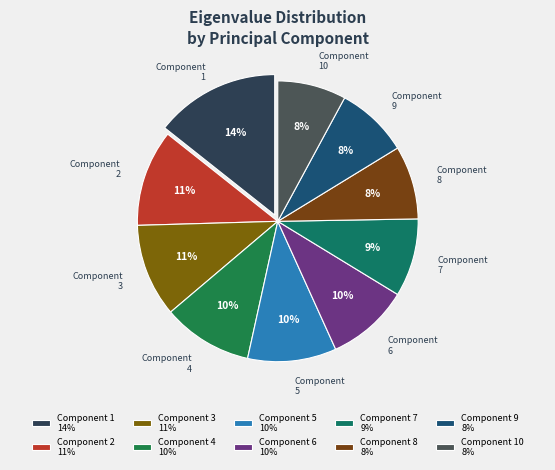

Which category has the biggest portion of the pie?

Component 1